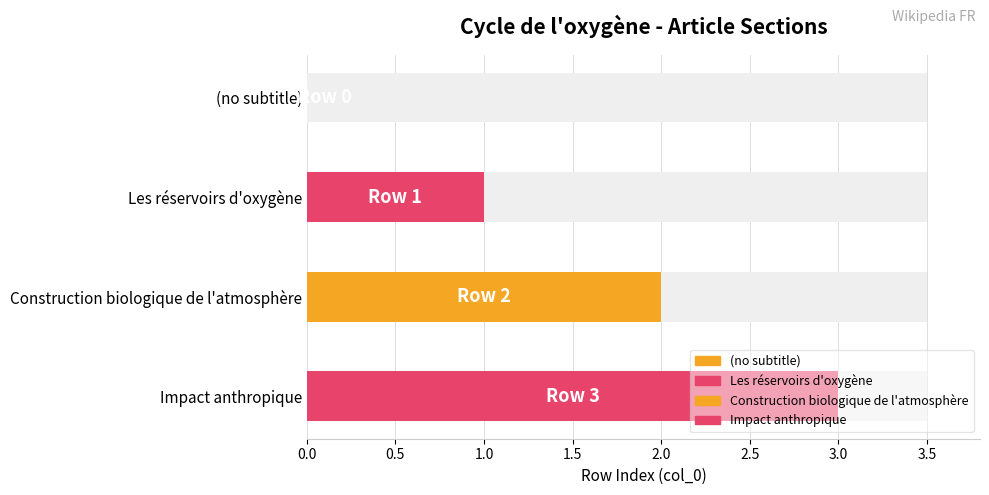

Where does the data first go above 2?

Impact anthropique